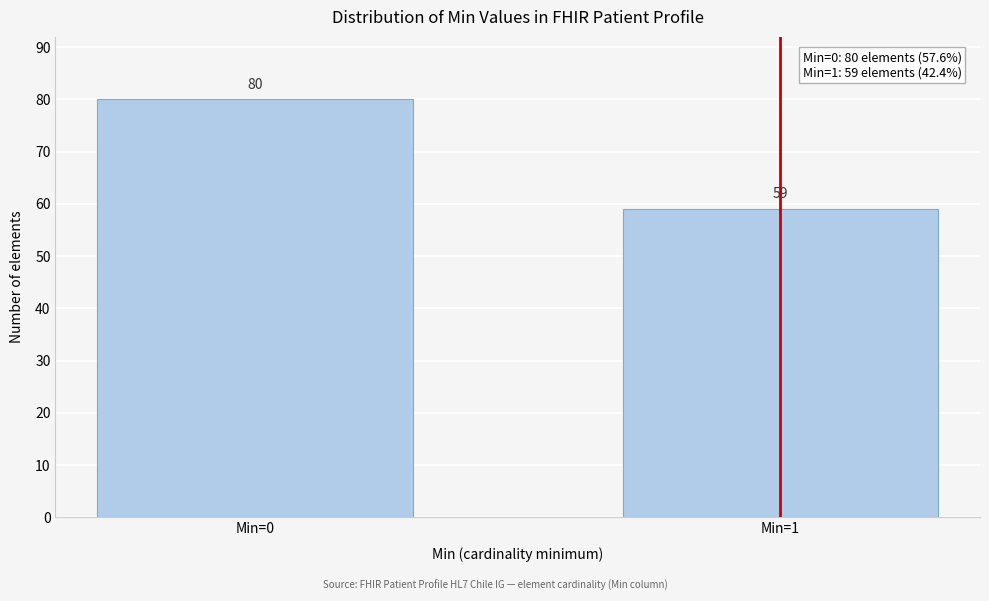

Reading left to right, what are all the values shown in this chart?

Min=0=80	Min=1=59